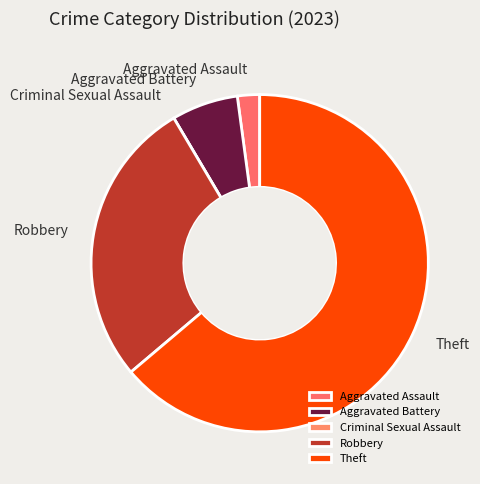

Which has a higher value, Robbery or Aggravated Battery?

Robbery